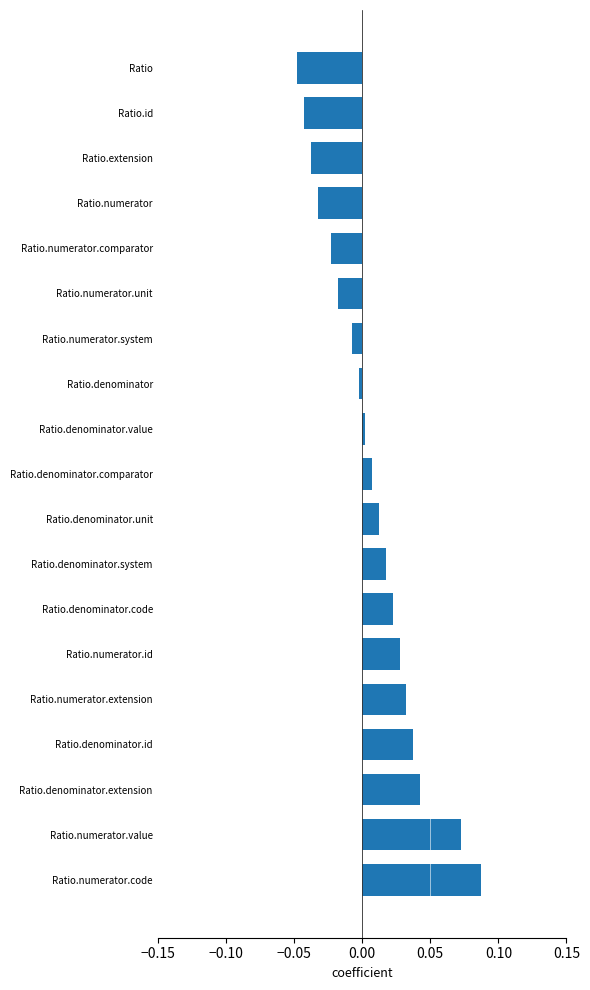

At which category does the chart reach its peak across all series?

Ratio.numerator.code